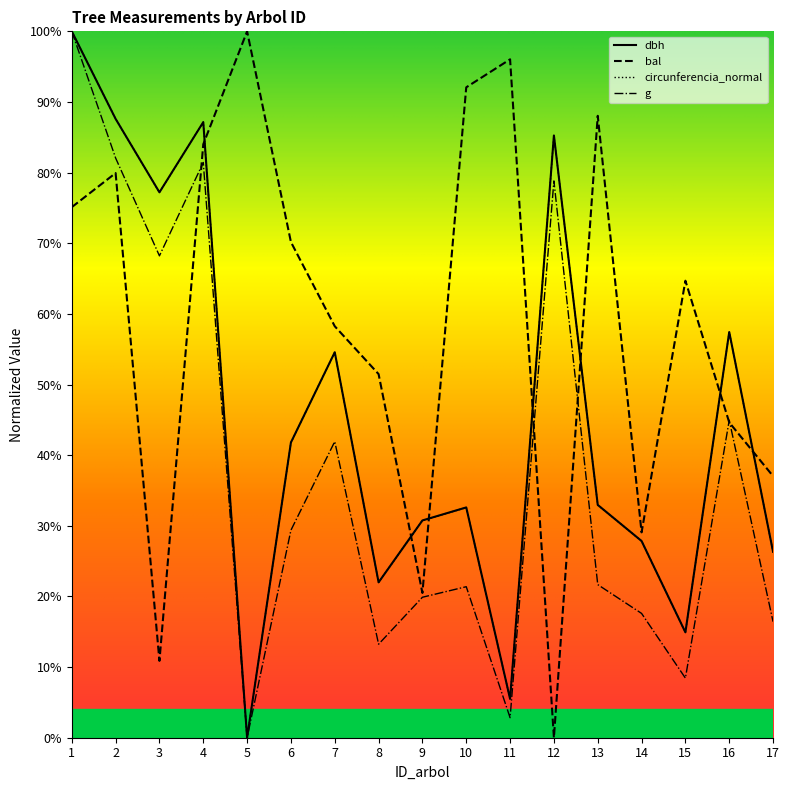

What is the difference between the second highest and second lowest values in the bal series?

85.2